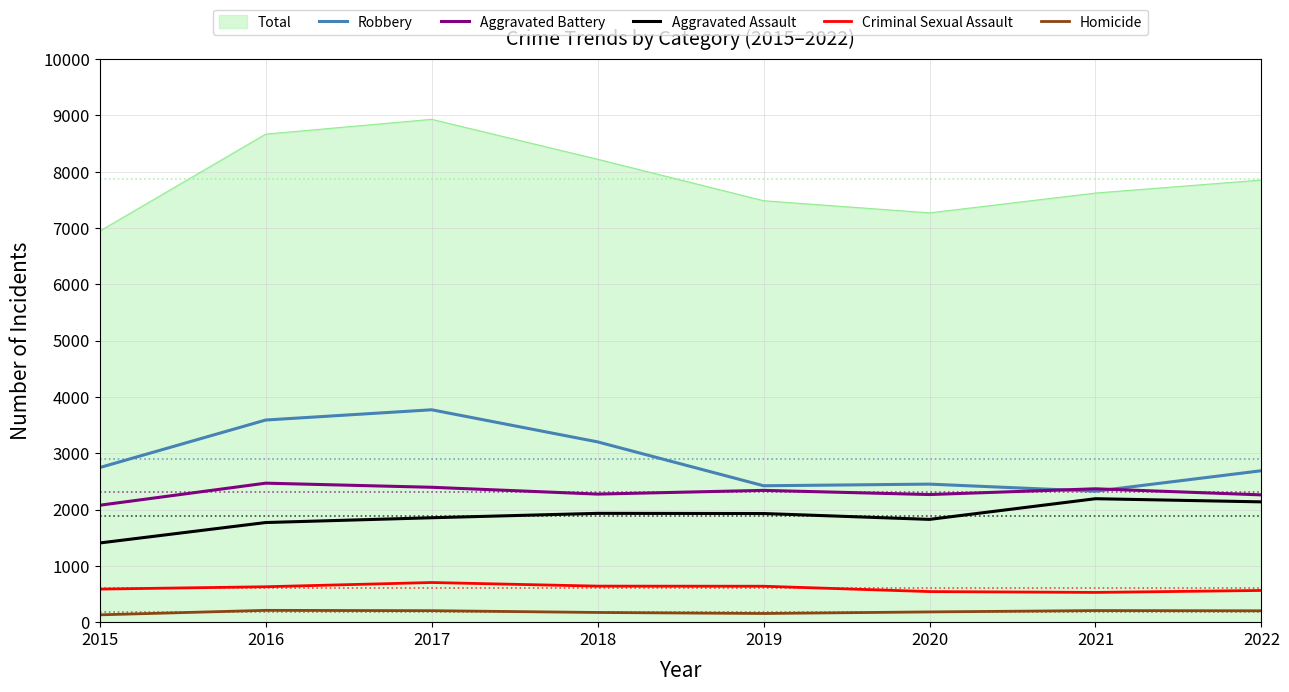

True or false: Homicide and Criminal Sexual Assault intersect in this chart.

False